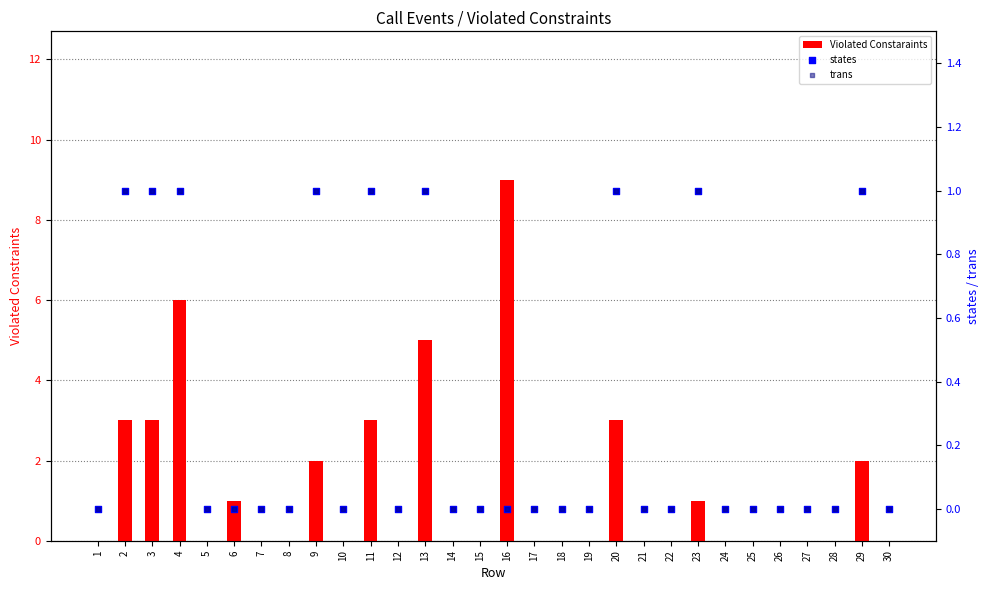

At which category is the sum across all series the highest?

16